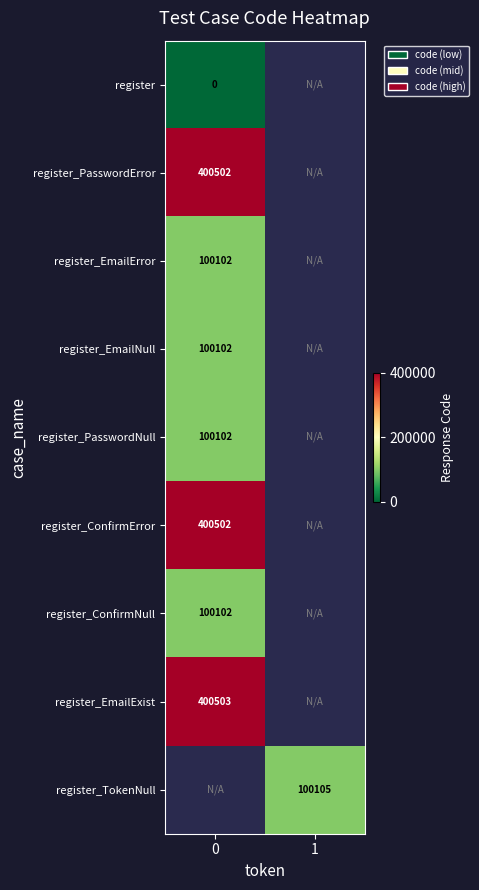

The register_TokenNull series shows 100105 at 1. True or false?

True